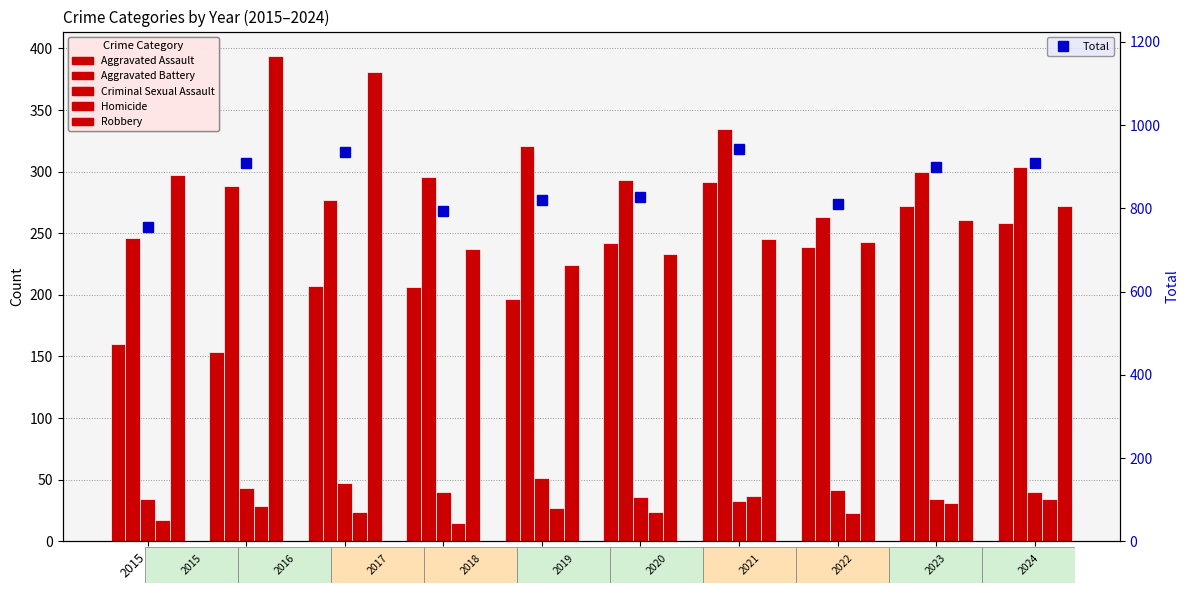

What is the approximate value of Total at 2019, to the nearest 10?

820